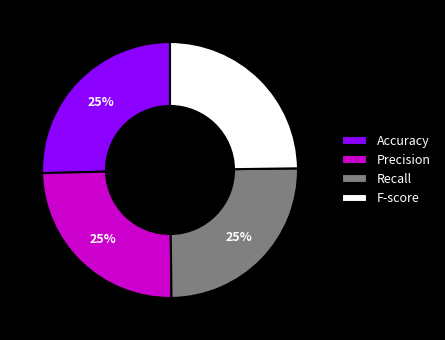

To the nearest percent, what is the average slice percentage?

25%